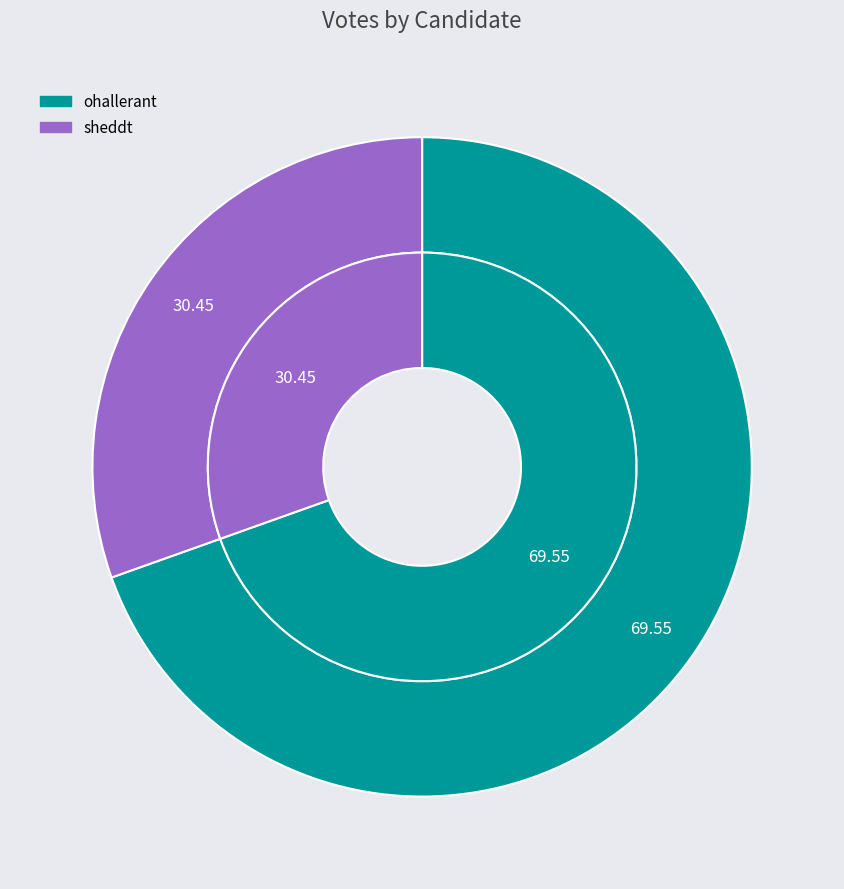

How many slices are in this pie chart?

2